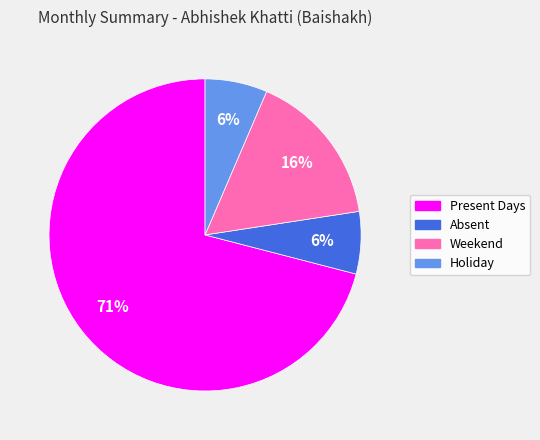

Count the number of slices in the pie.

4